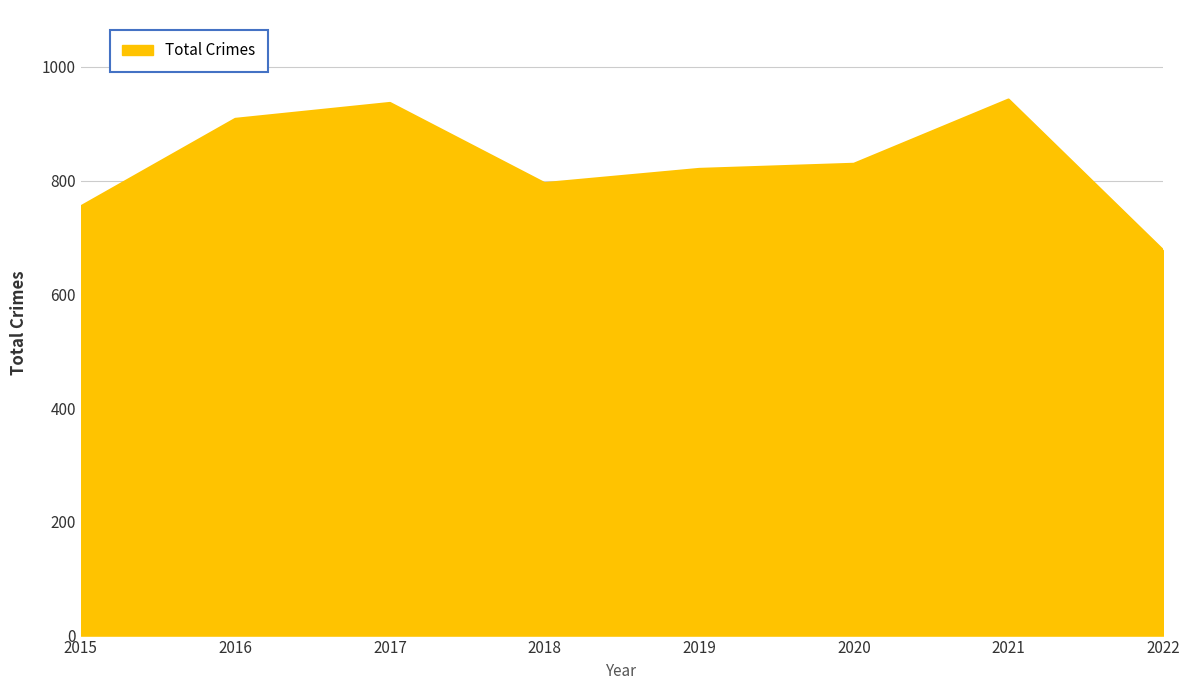

Read the value at 2018, to the nearest 50.

800